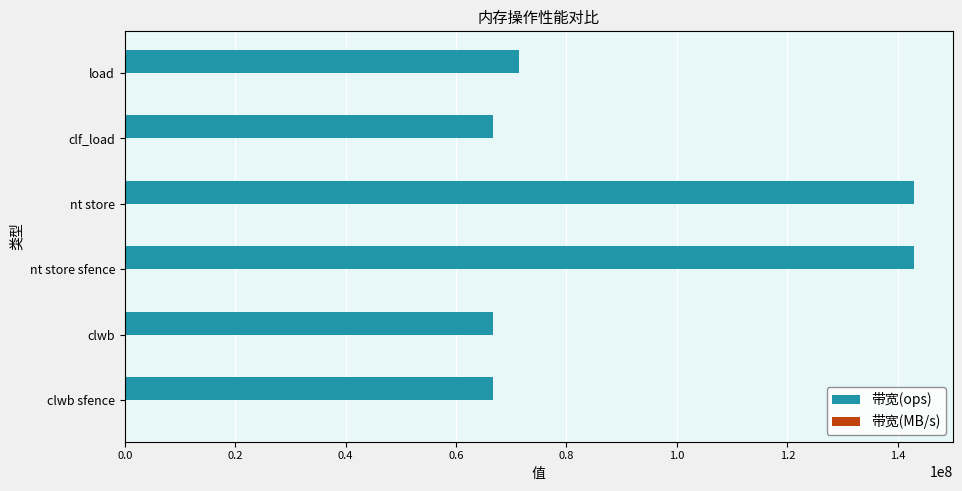

Is it true that 带宽(ops) equals 211250899 at nt store sfence?

False